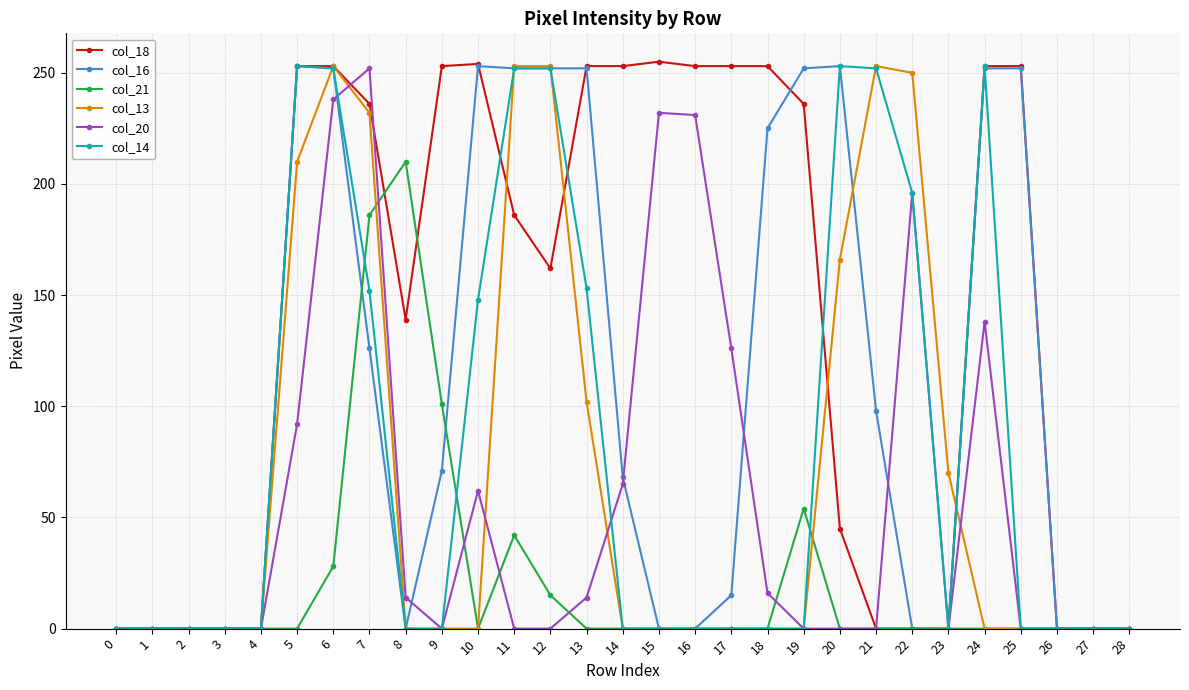

How many values in the col_20 series exceed 0?

13